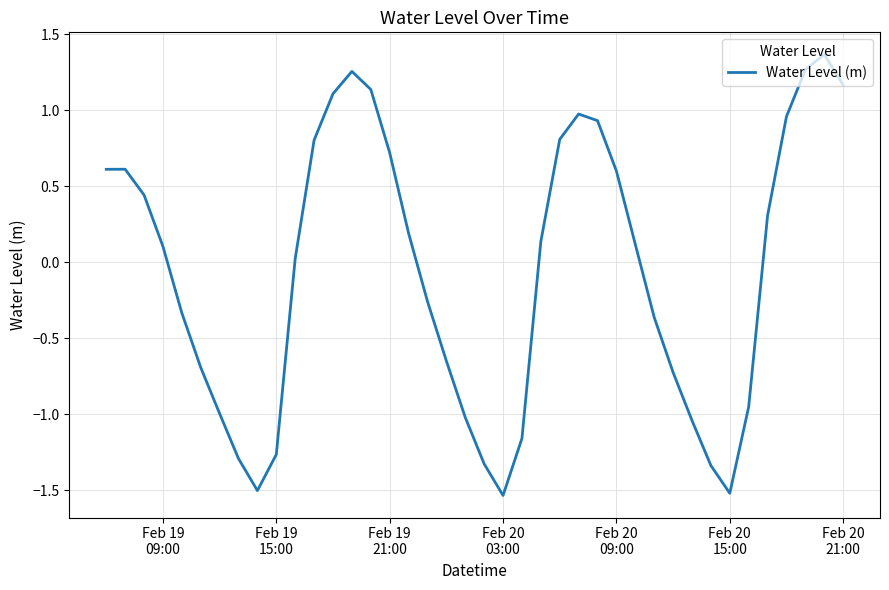

What is the smallest value displayed?

-1.5